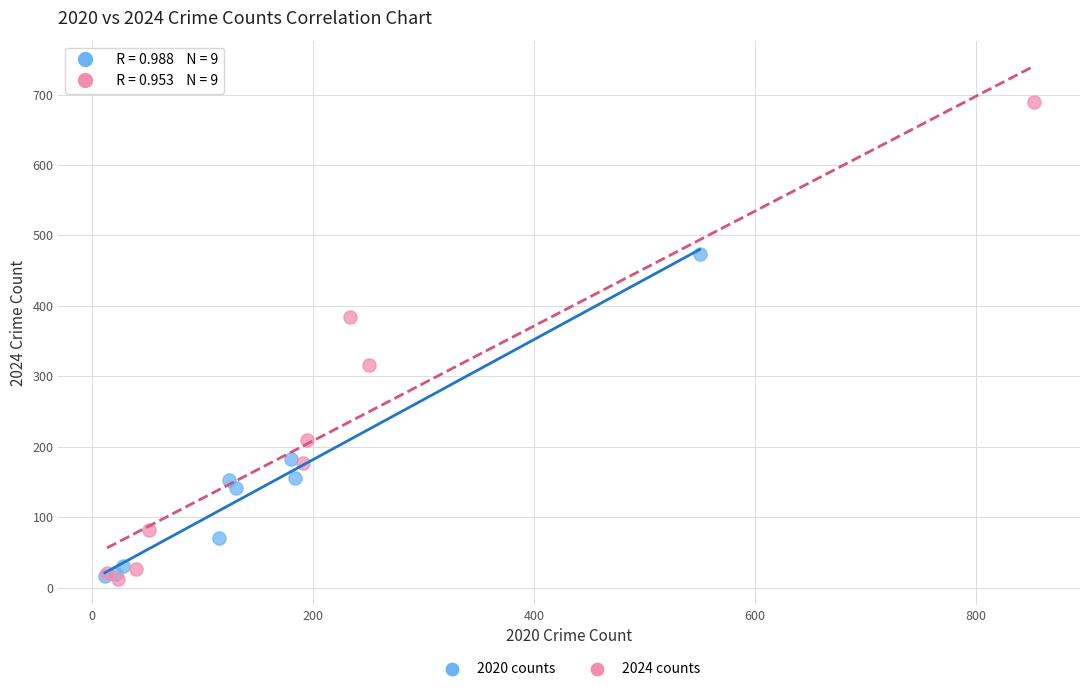

Which series reaches the maximum Y coordinate?

2024 counts